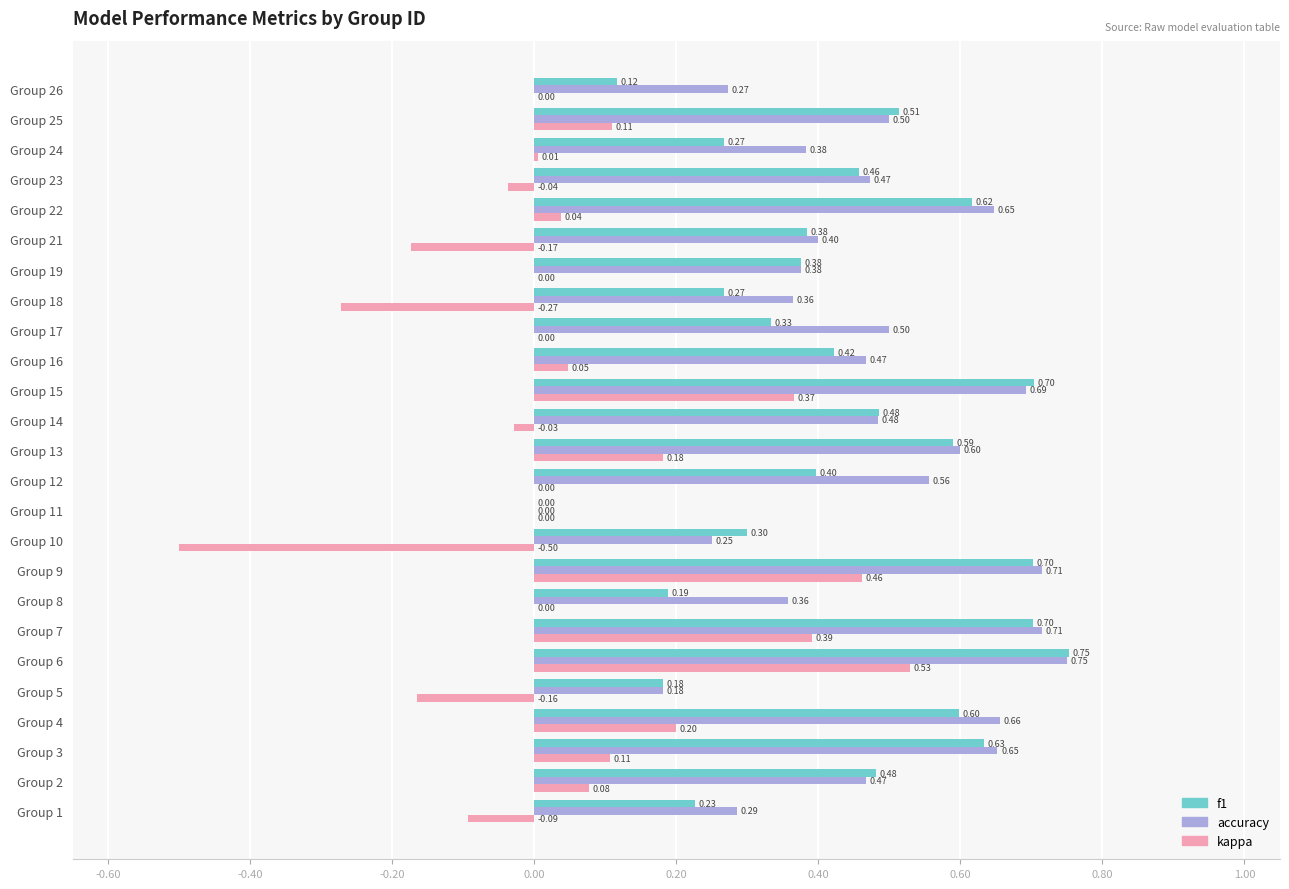

Which series has the largest total across all categories?

accuracy